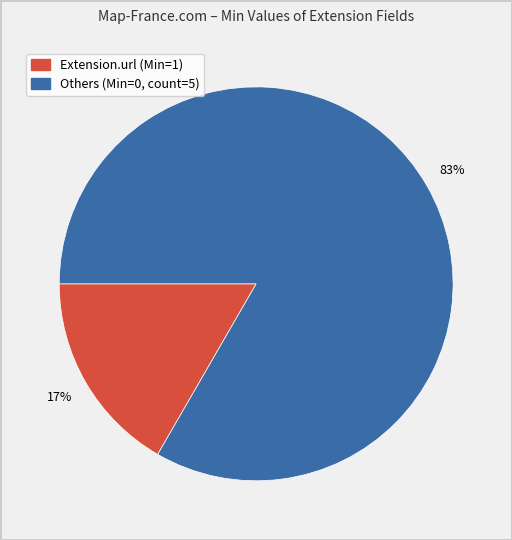

To the nearest percent, what is the average slice percentage?

50%